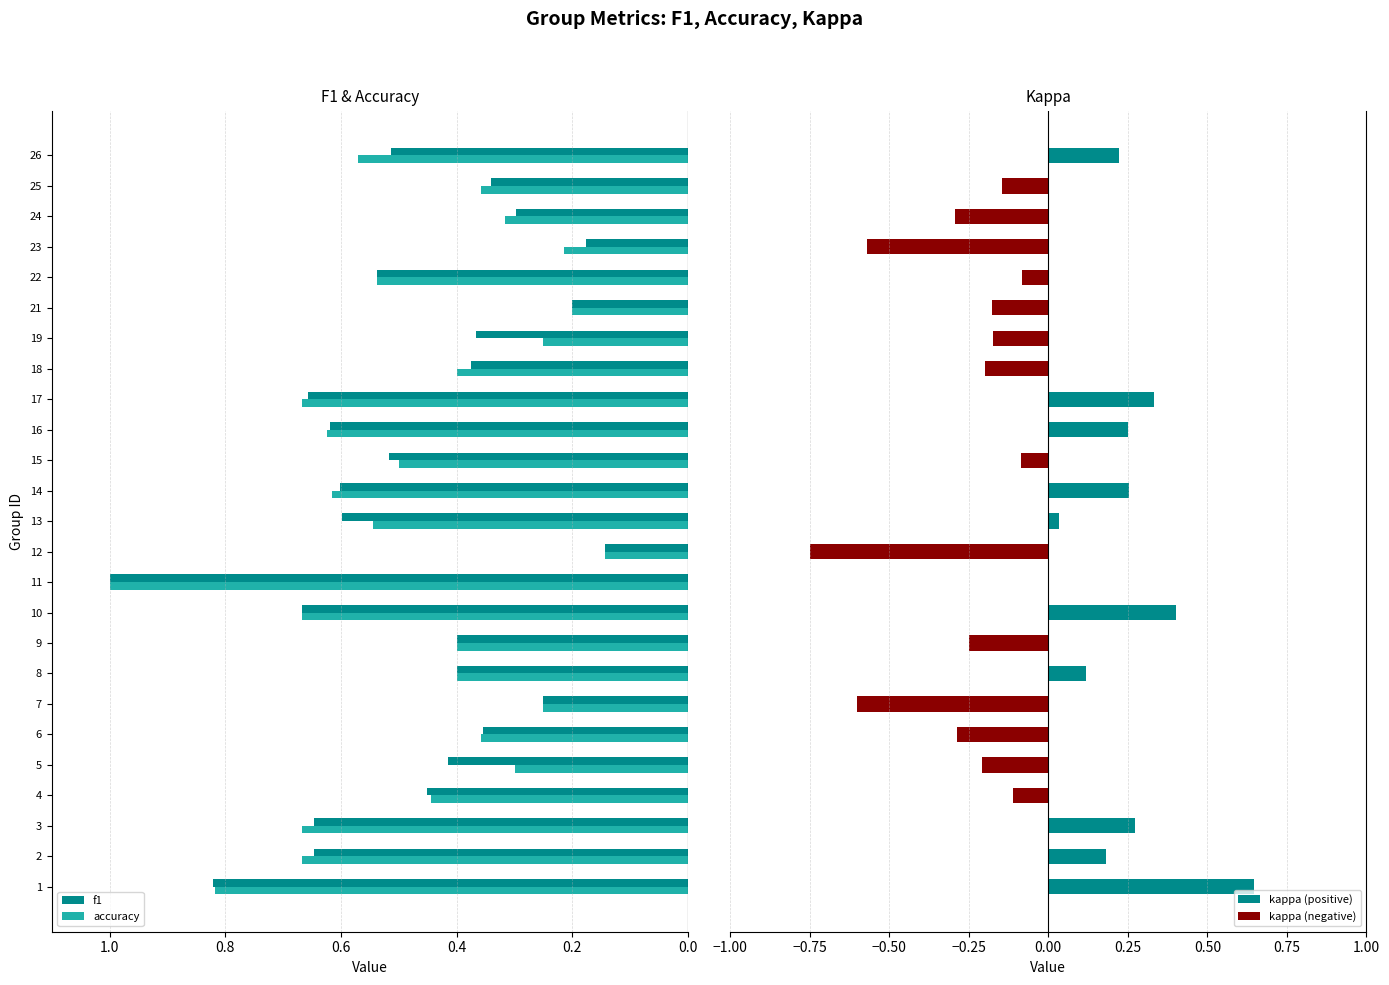

The value of f1 at 24 is 0.5. True or false?

False